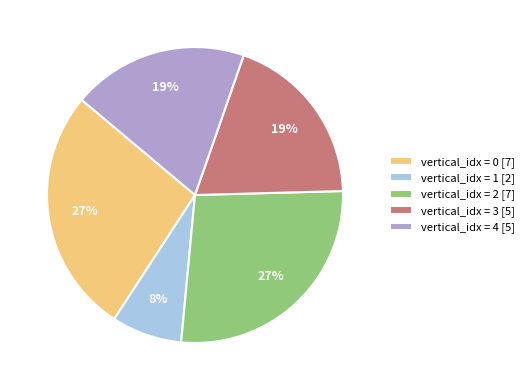

What is the smallest slice in the pie chart?

vertical_idx = 1 [2]